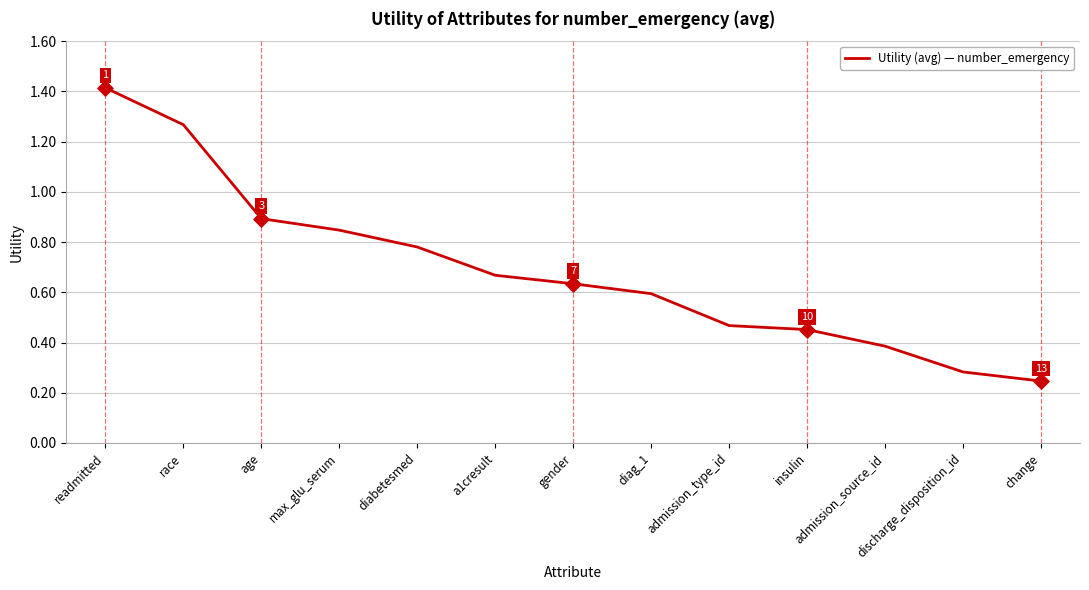

What is the change in value from race to discharge_disposition_id?

-1.0